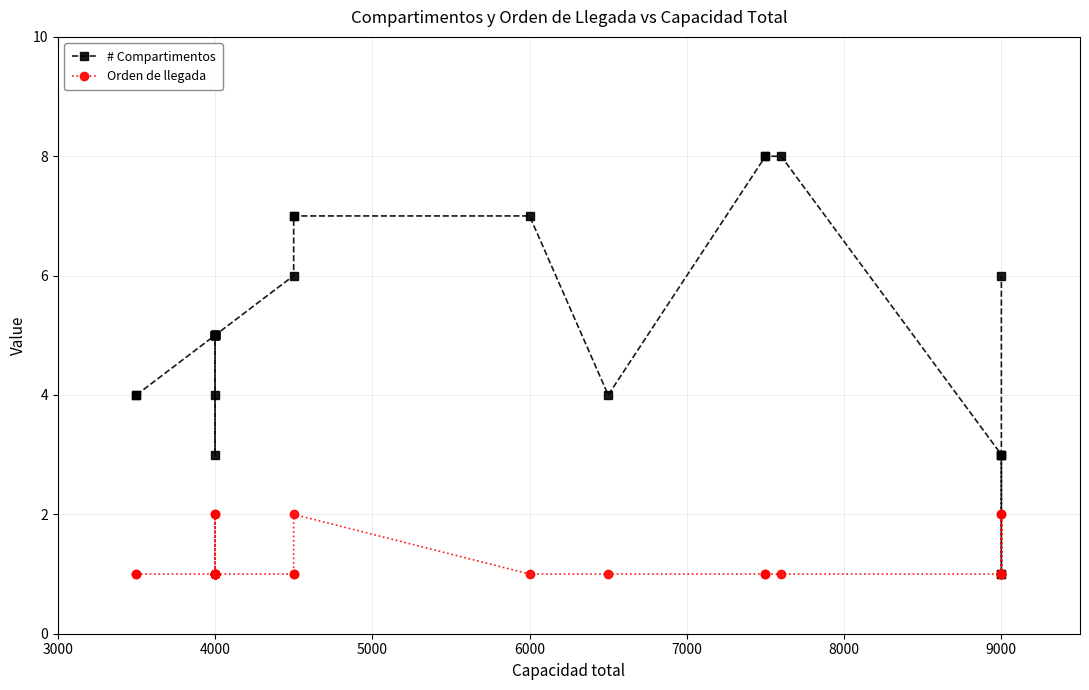

True or false: Orden de llegada and # Compartimentos intersect in this chart.

True